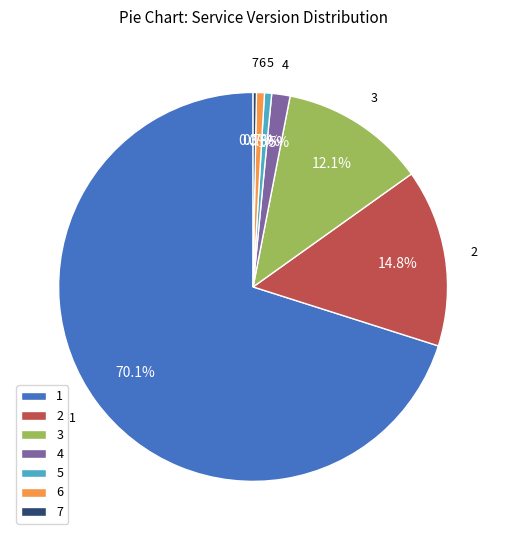

Which has a higher value, 5 or 3?

3